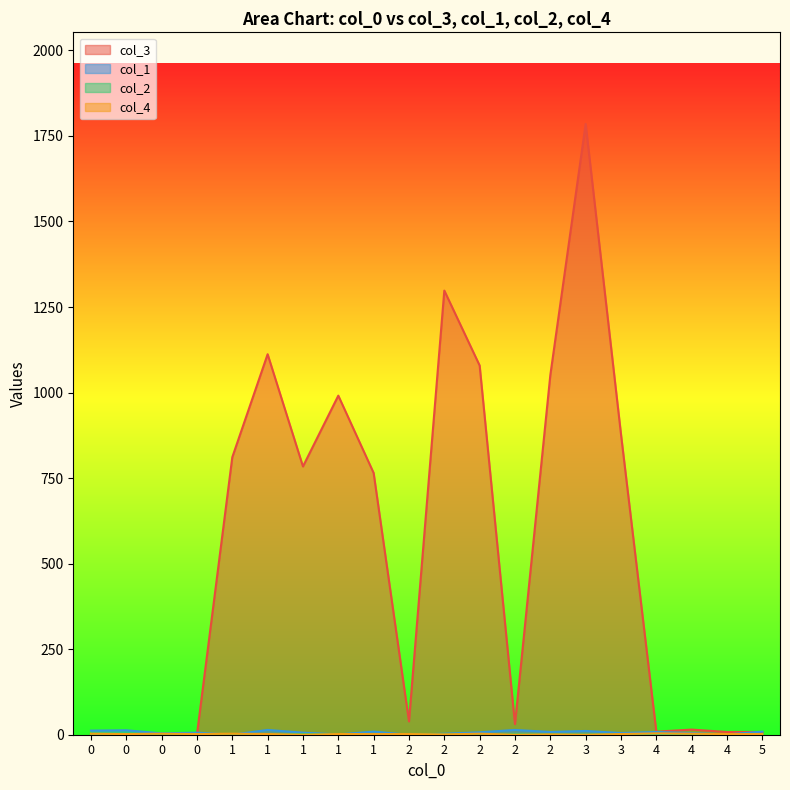

How many col_4 values are between 2 and 3?

14